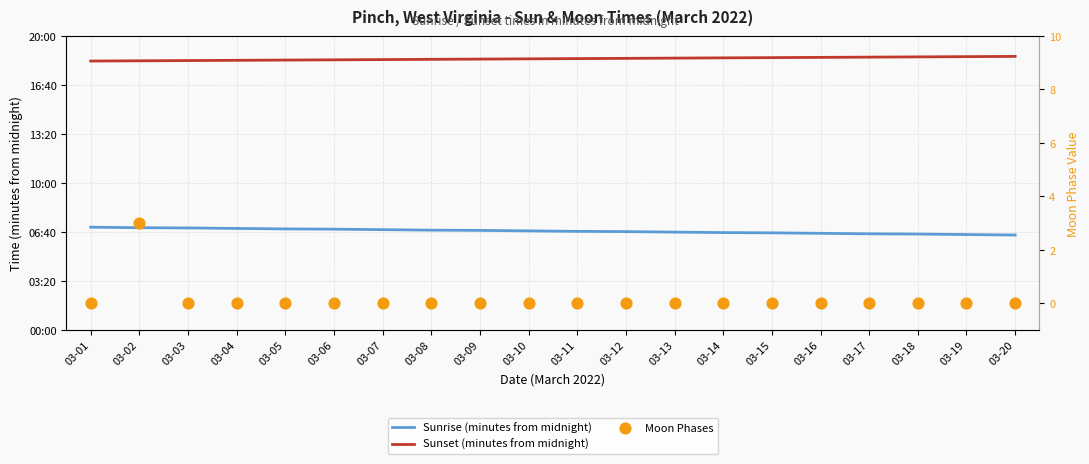

At which category is the sum across all series the highest?

03-02